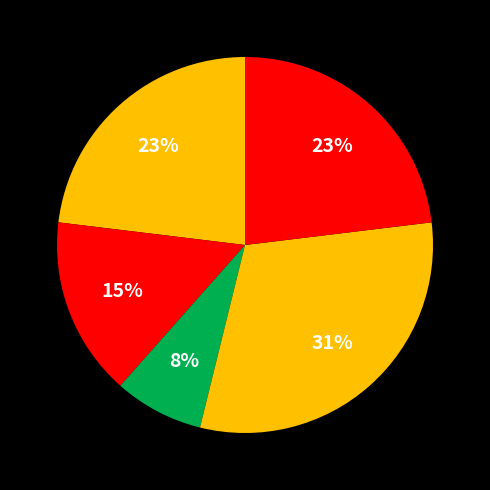

How many slices are in this pie chart?

5